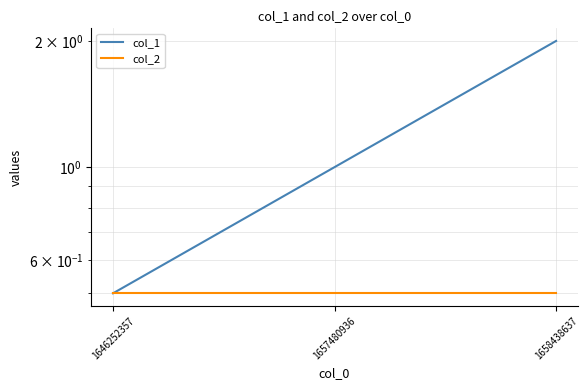

Is this an area chart (filled region under the line)?

No